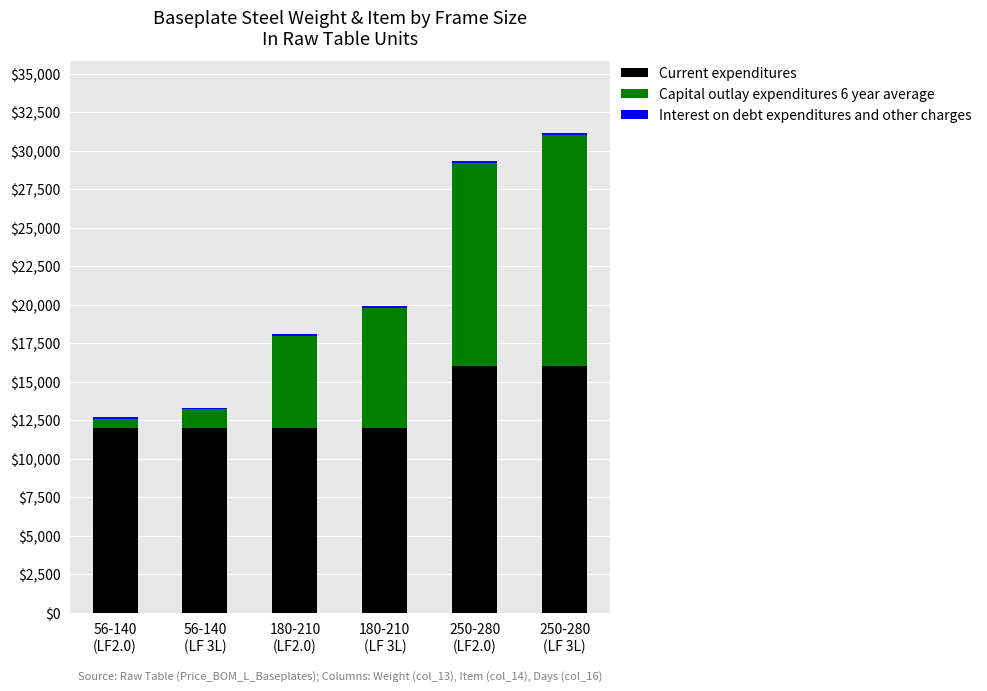

What is the minimum value for Current expenditures?

12000